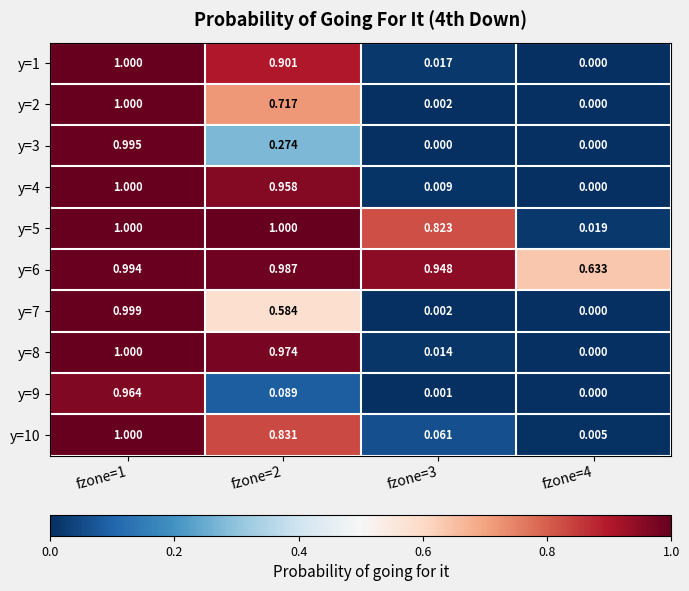

Is the value of y=3 at fzone=1 greater than the value of y=9 at fzone=2?

Yes